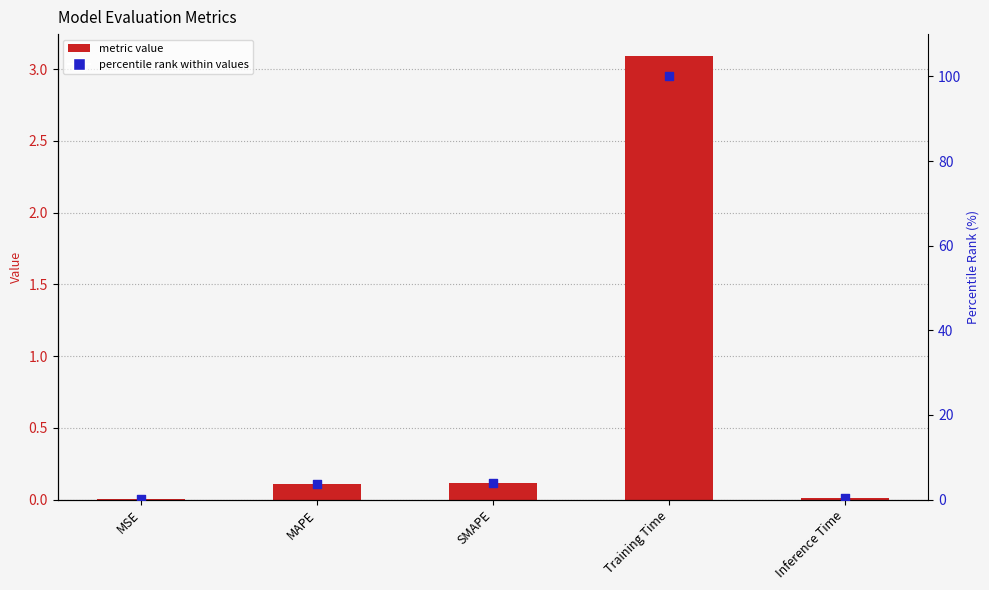

What is the total value across all series at MAPE?

3.7